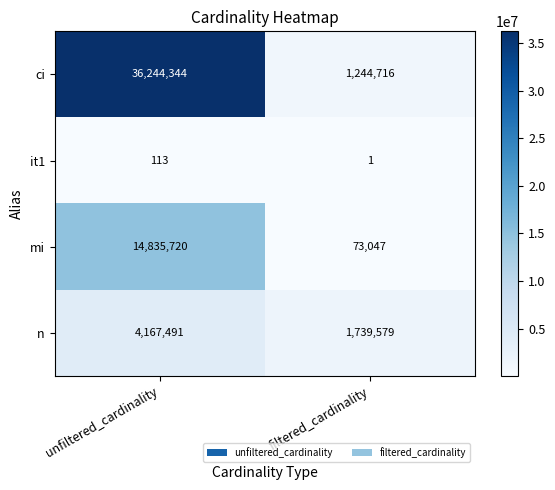

Reading left to right, list all the values displayed in this chart.

ci: 36244344	1244716
it1: 113	1
mi: 14835720	73047
n: 4167491	1739579